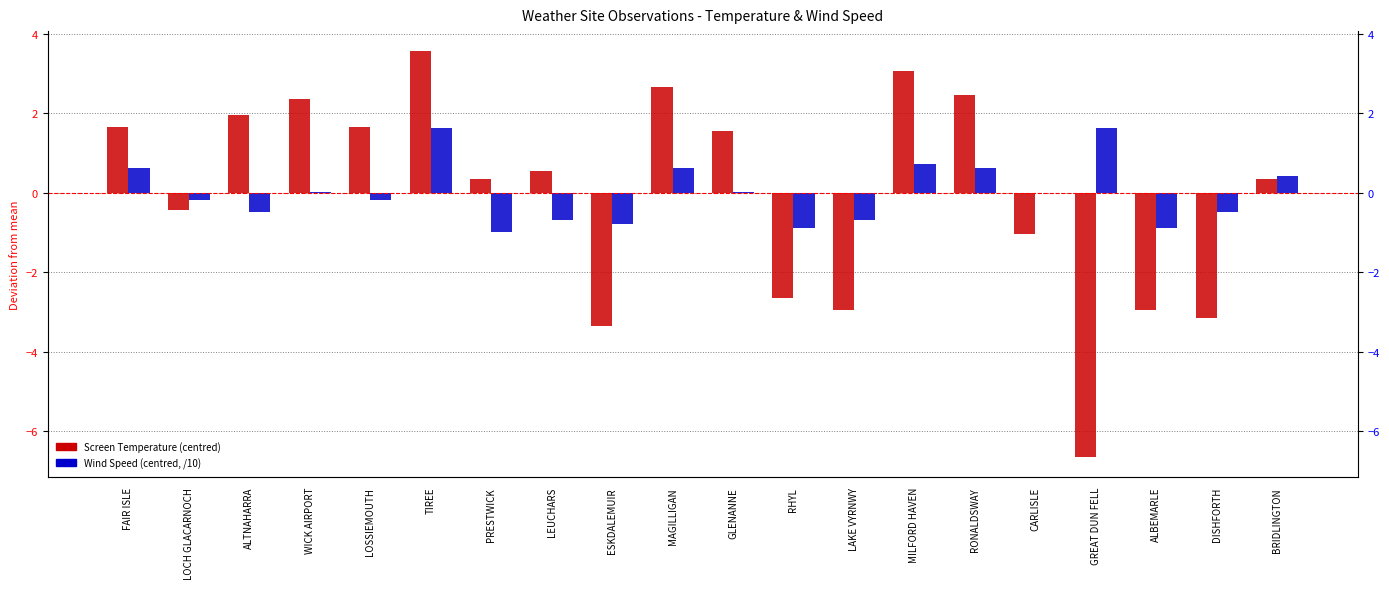

Is it true that Screen Temperature equals 0.2 at BRIDLINGTON?

False